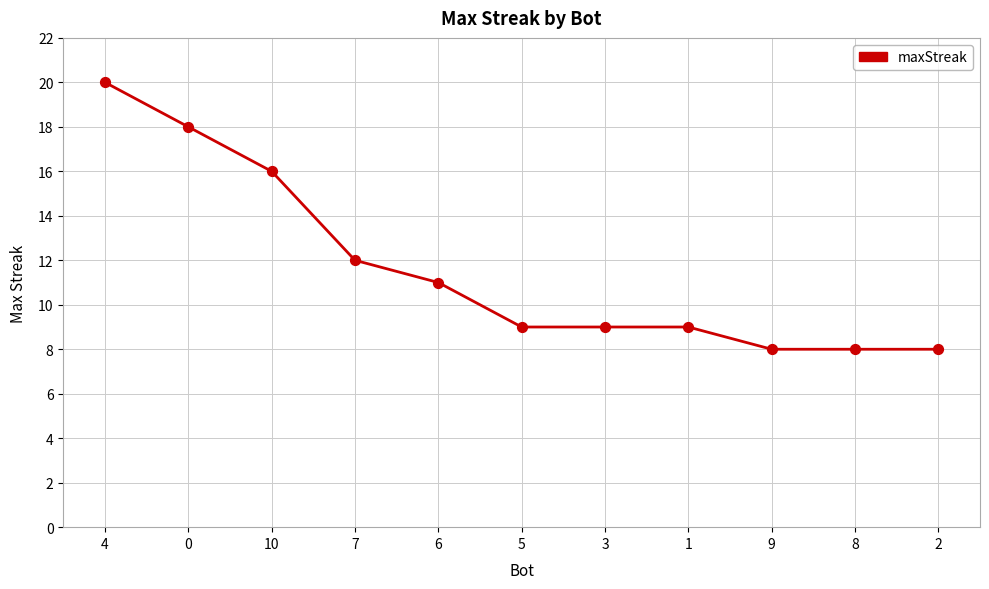

What is the change in value from 10 to 1?

-7